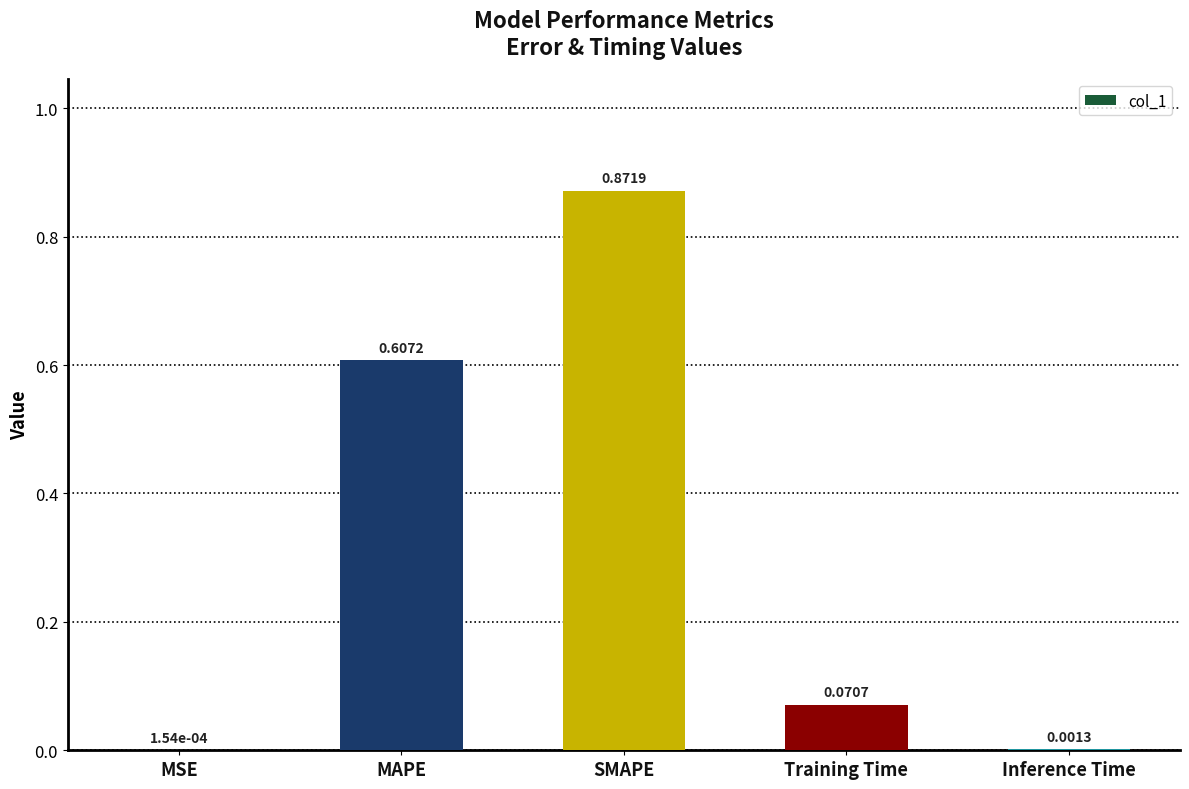

Does the chart contain stacked bars?

No